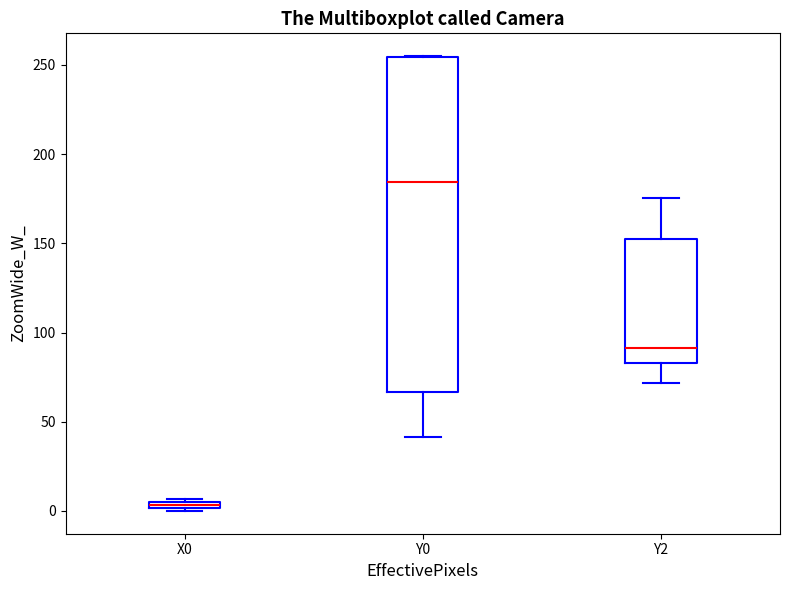

Comparing the boxes themselves (not the whiskers), which one is the tallest?

Y0